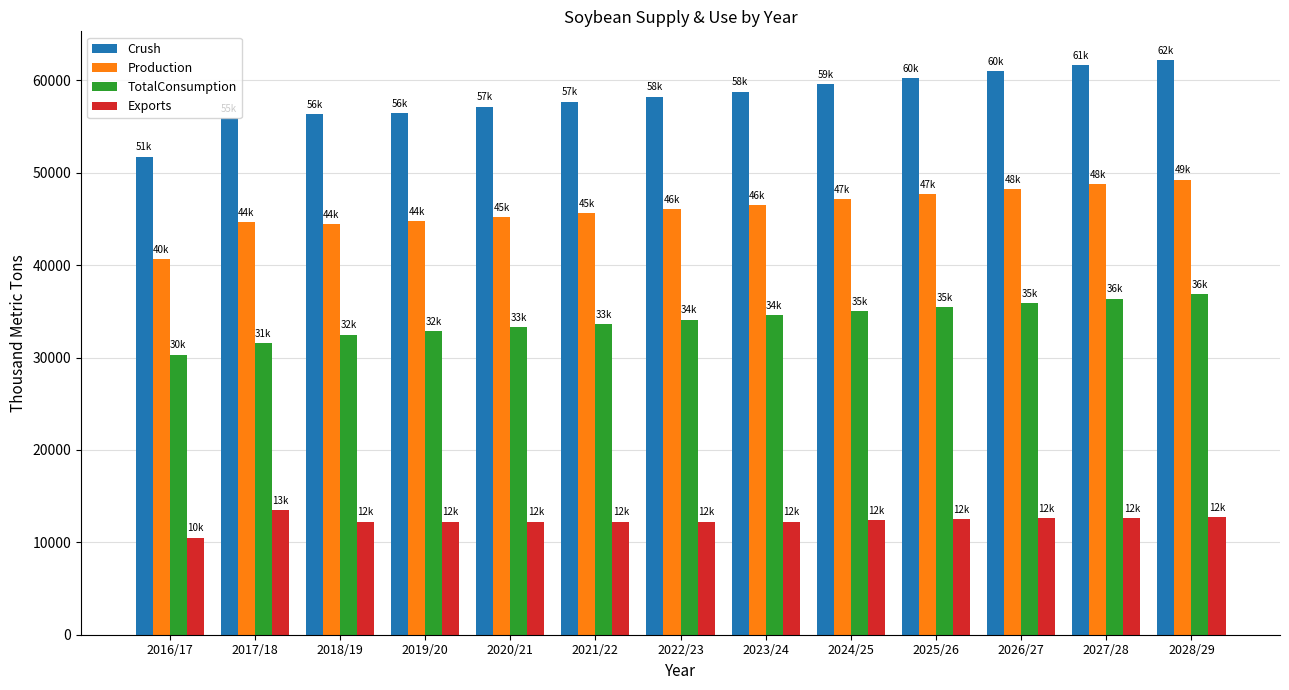

What are all the series names shown in the legend?

Crush, Production, TotalConsumption, Exports